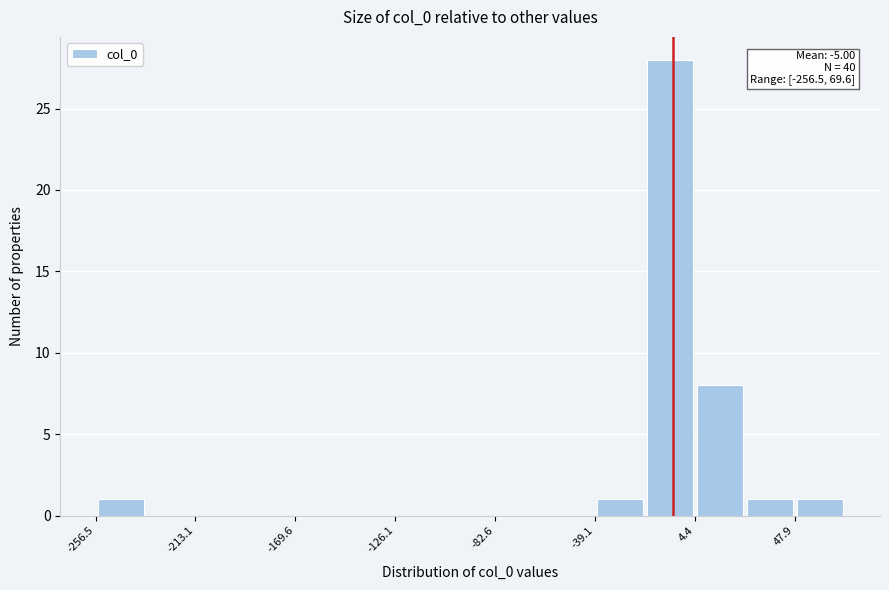

Over which range of the x-axis is the bar tallest?

-15 to 5